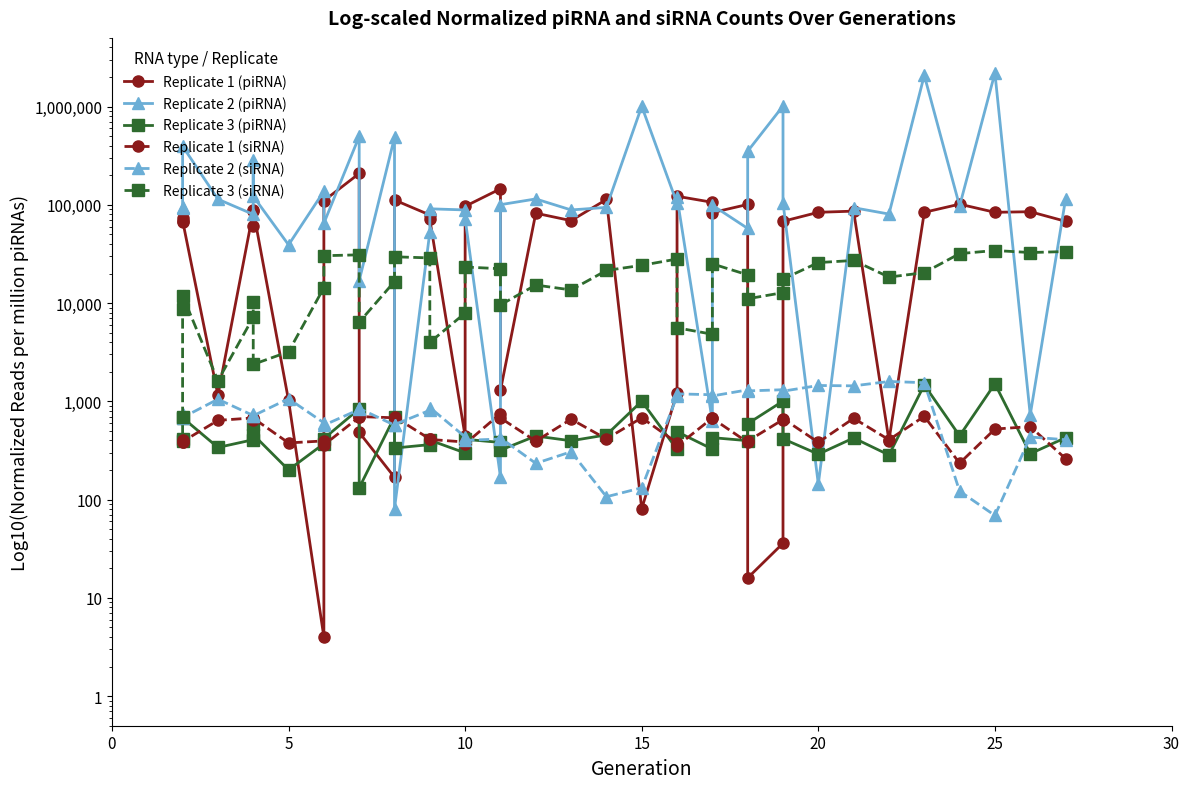

What is the sum of all Replicate 1 (piRNA) values?

2610954.6